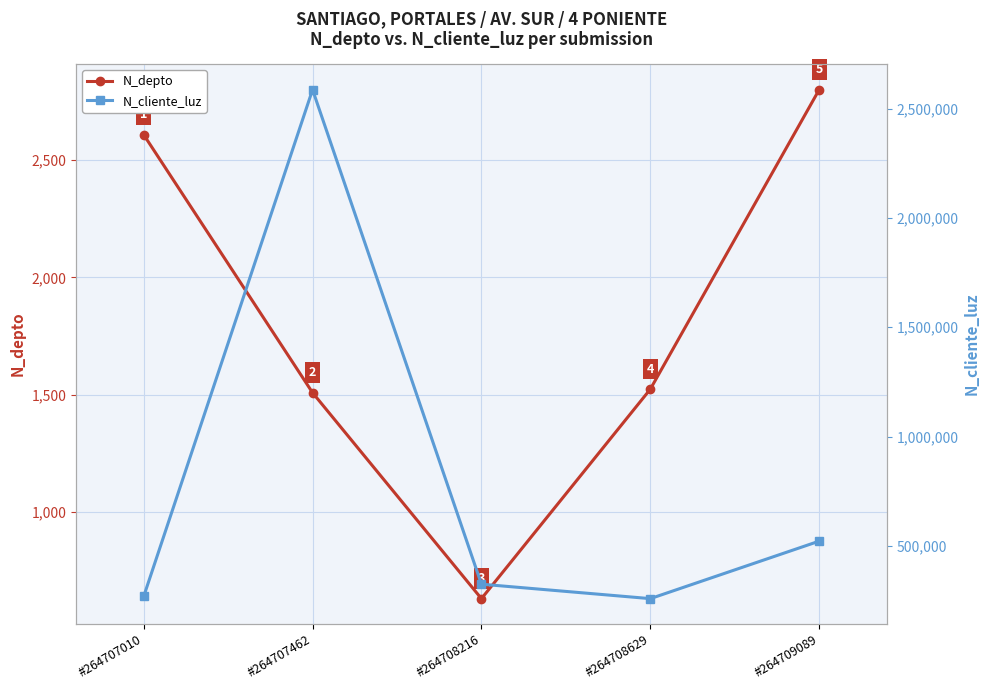

True or false: N_cliente_luz has more than 0 points higher than both neighbors.

True